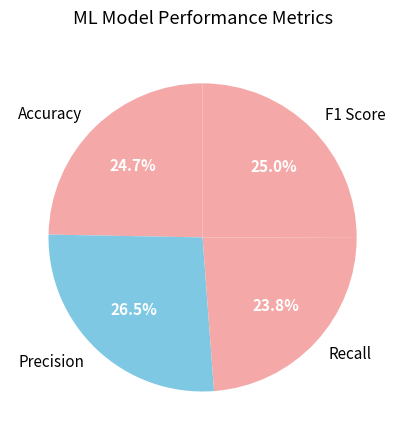

Which category has the biggest portion of the pie?

Precision